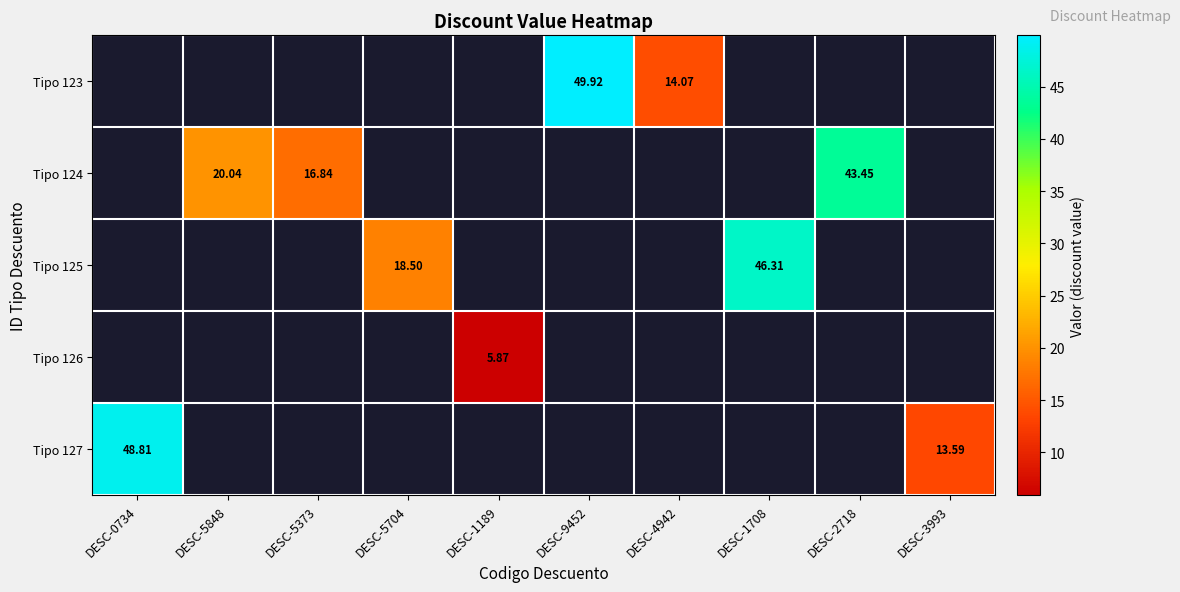

Is it true that Tipo 124 equals 32.7 at DESC-5848?

False